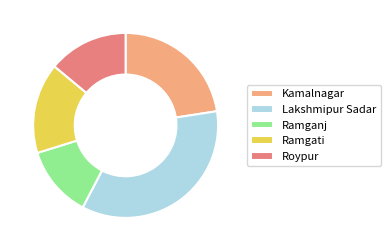

Approximately how many times larger is the value at Roypur compared to Ramgati?

0.9